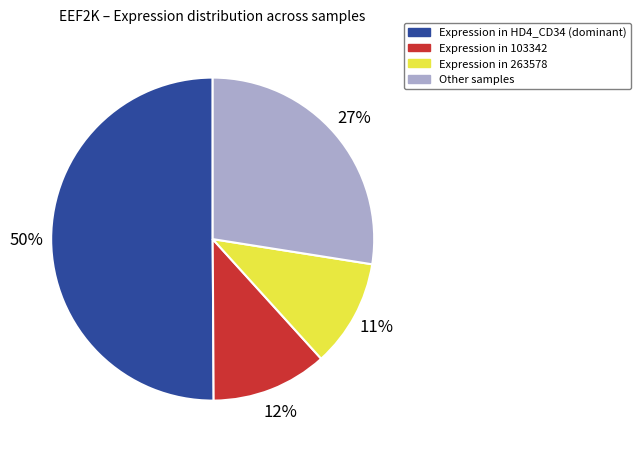

To the nearest percent, what is the difference between the largest and smallest slice percentages?

39%